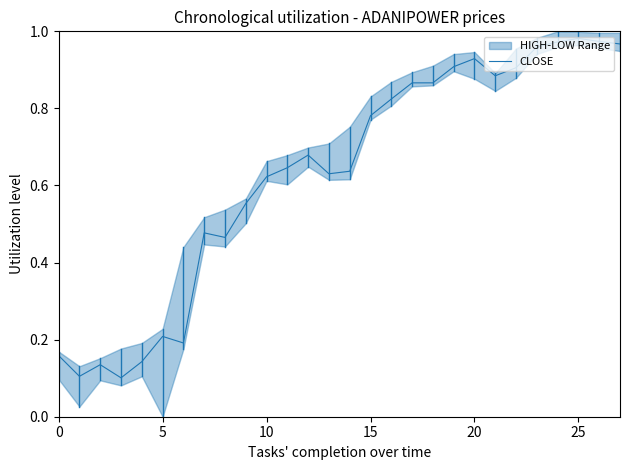

The CLOSE series shows 0.1 at 5. True or false?

False